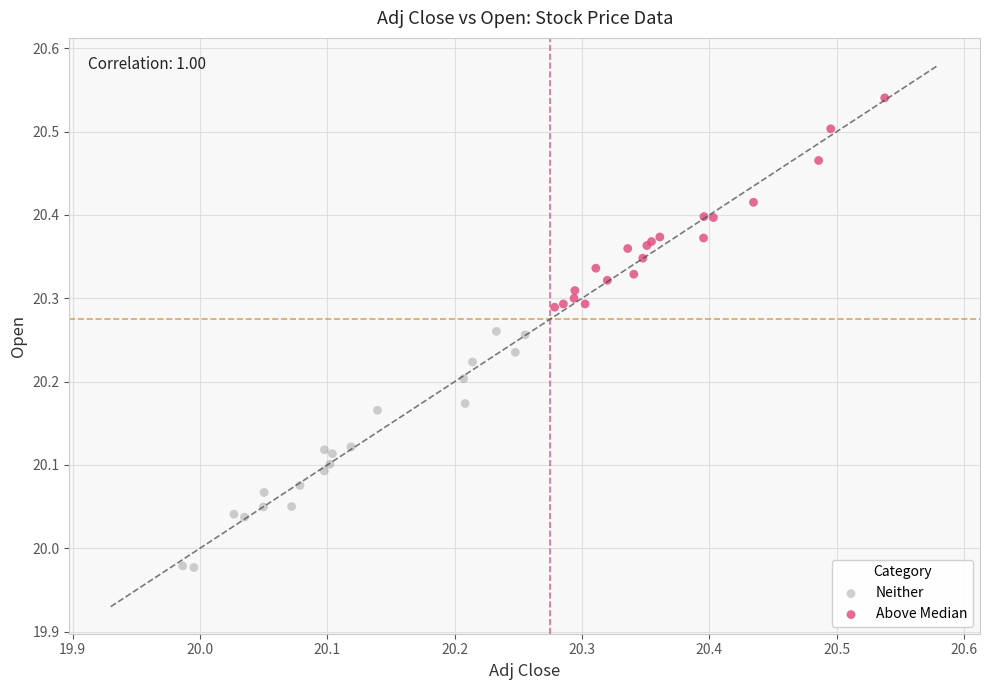

What are all the series names shown in the legend?

Neither, Above Median